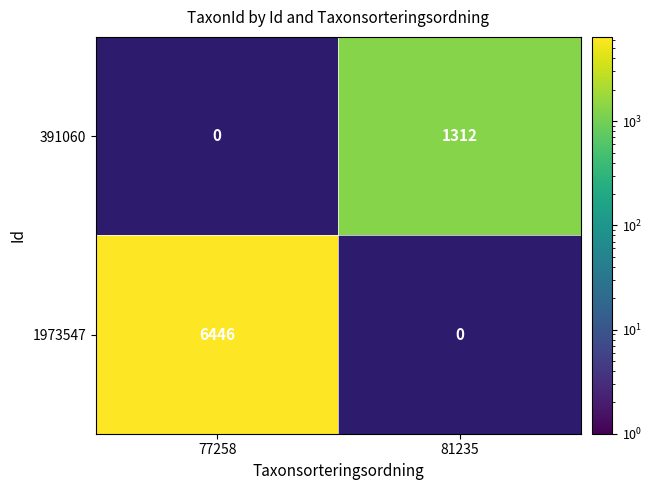

The value of 391060 at 81235 is 745. True or false?

False